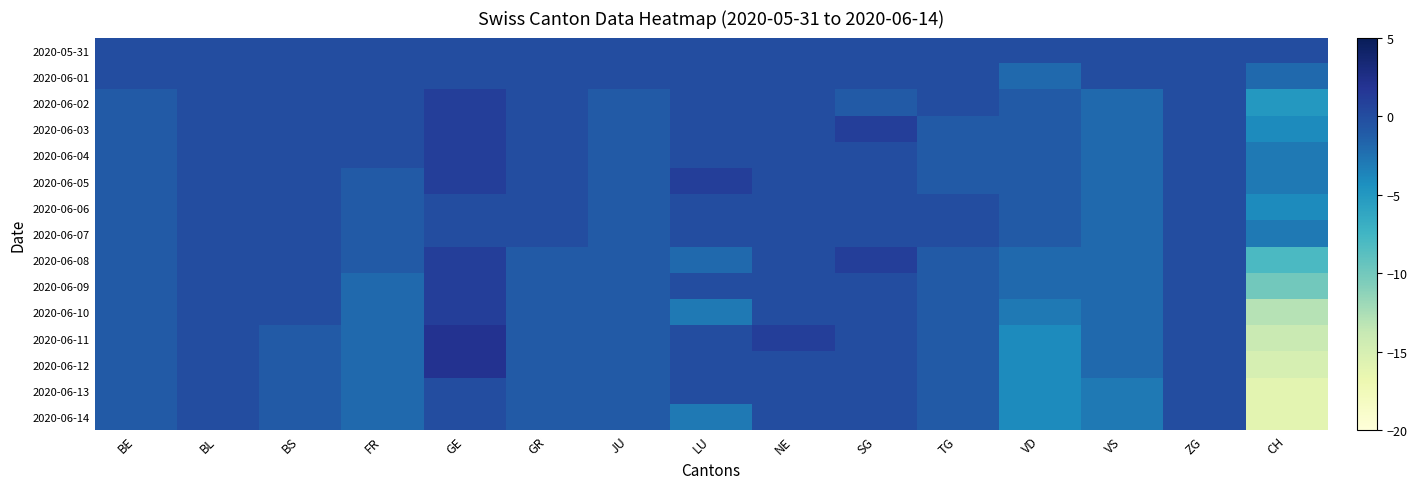

Reading left to right, transcribe all the data shown in this chart.

2020-05-31: BE=0	BL=0	BS=0	FR=0	GE=0	GR=0	JU=0	LU=0	NE=0	SG=0	TG=0	VD=0	VS=0	ZG=0	CH=0
2020-06-01: BE=0	BL=0	BS=0	FR=0	GE=0	GR=0	JU=0	LU=0	NE=0	SG=0	TG=0	VD=-2	VS=0	ZG=0	CH=-2
2020-06-02: BE=-1	BL=0	BS=0	FR=0	GE=1	GR=0	JU=-1	LU=0	NE=0	SG=-1	TG=0	VD=-1	VS=-2	ZG=0	CH=-5
2020-06-03: BE=-1	BL=0	BS=0	FR=0	GE=1	GR=0	JU=-1	LU=0	NE=0	SG=1	TG=-1	VD=-1	VS=-2	ZG=0	CH=-4
2020-06-04: BE=-1	BL=0	BS=0	FR=0	GE=1	GR=0	JU=-1	LU=0	NE=0	SG=0	TG=-1	VD=-1	VS=-2	ZG=0	CH=-3
2020-06-05: BE=-1	BL=0	BS=0	FR=-1	GE=1	GR=0	JU=-1	LU=1	NE=0	SG=0	TG=-1	VD=-1	VS=-2	ZG=0	CH=-3
2020-06-06: BE=-1	BL=0	BS=0	FR=-1	GE=0	GR=0	JU=-1	LU=0	NE=0	SG=0	TG=0	VD=-1	VS=-2	ZG=0	CH=-4
2020-06-07: BE=-1	BL=0	BS=0	FR=-1	GE=0	GR=0	JU=-1	LU=0	NE=0	SG=0	TG=0	VD=-1	VS=-2	ZG=0	CH=-3
2020-06-08: BE=-1	BL=0	BS=0	FR=-1	GE=1	GR=-1	JU=-1	LU=-2	NE=0	SG=1	TG=-1	VD=-2	VS=-2	ZG=0	CH=-8
2020-06-09: BE=-1	BL=0	BS=0	FR=-2	GE=1	GR=-1	JU=-1	LU=0	NE=0	SG=0	TG=-1	VD=-2	VS=-2	ZG=0	CH=-10
2020-06-10: BE=-1	BL=0	BS=0	FR=-2	GE=1	GR=-1	JU=-1	LU=-3	NE=0	SG=0	TG=-1	VD=-3	VS=-2	ZG=0	CH=-13
2020-06-11: BE=-1	BL=0	BS=-1	FR=-2	GE=2	GR=-1	JU=-1	LU=0	NE=1	SG=0	TG=-1	VD=-4	VS=-2	ZG=0	CH=-14
2020-06-12: BE=-1	BL=0	BS=-1	FR=-2	GE=2	GR=-1	JU=-1	LU=0	NE=0	SG=0	TG=-1	VD=-4	VS=-2	ZG=0	CH=-15
2020-06-13: BE=-1	BL=0	BS=-1	FR=-2	GE=0	GR=-1	JU=-1	LU=0	NE=0	SG=0	TG=-1	VD=-4	VS=-3	ZG=0	CH=-16
2020-06-14: BE=-1	BL=0	BS=-1	FR=-2	GE=0	GR=-1	JU=-1	LU=-3	NE=0	SG=0	TG=-1	VD=-4	VS=-3	ZG=0	CH=-16